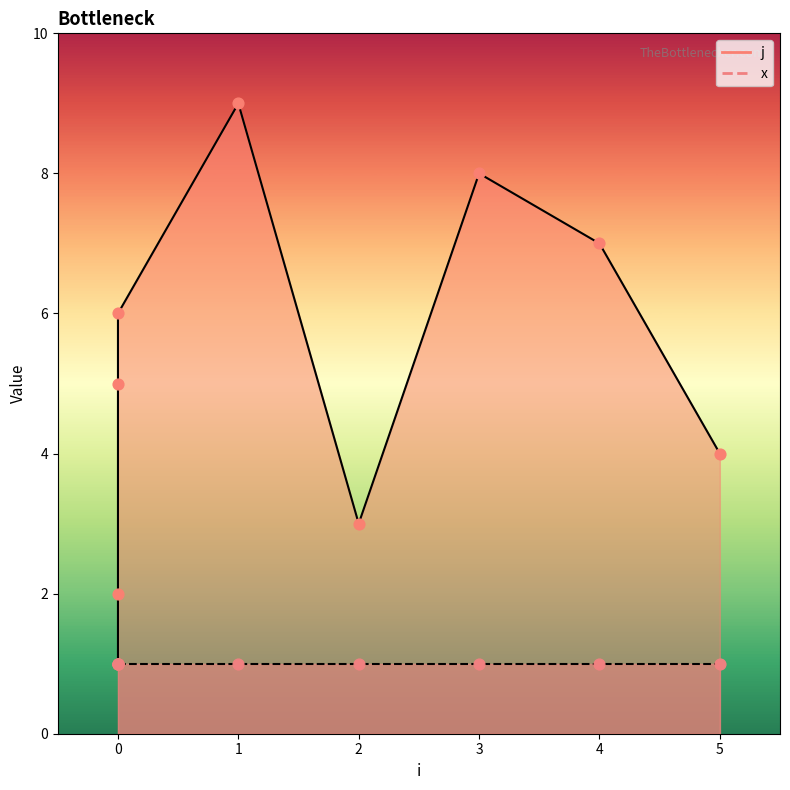

What is the change in value from 1 to 5?

-5